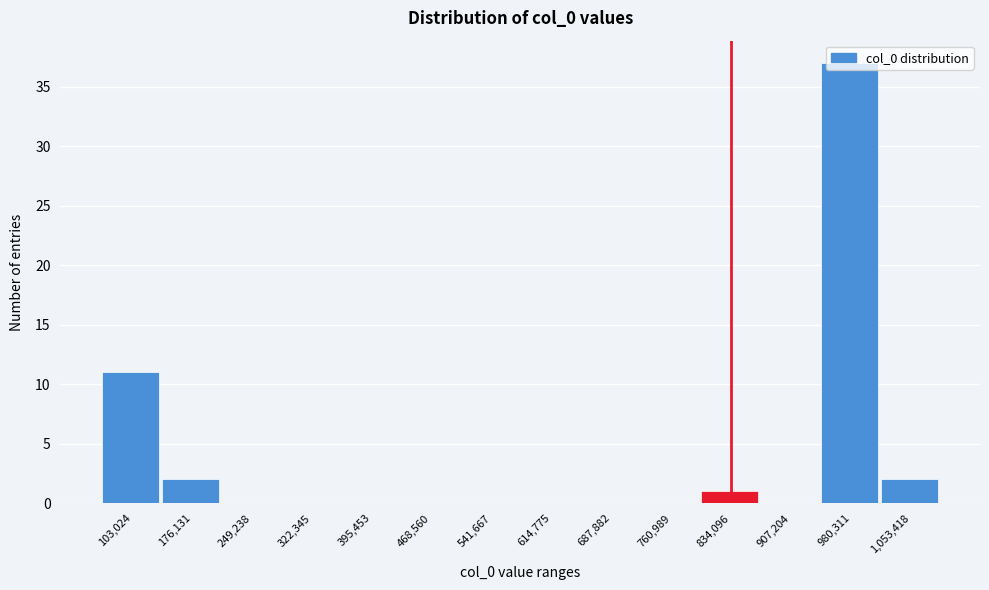

What is the ratio of the value at 980,311 to the value at 834,096?

37.0